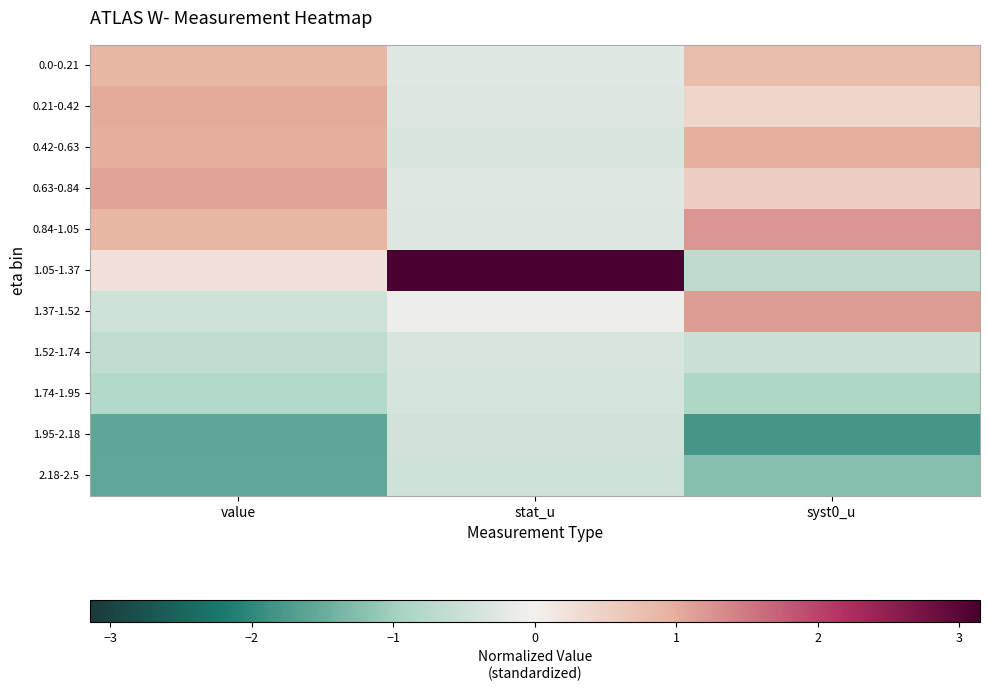

Rank the series at syst0_u from highest to lowest value.

0.84-1.05, 1.37-1.52, 0.42-0.63, 0.0-0.21, 0.63-0.84, 0.21-0.42, 1.52-1.74, 1.05-1.37, 1.74-1.95, 2.18-2.5, 1.95-2.18